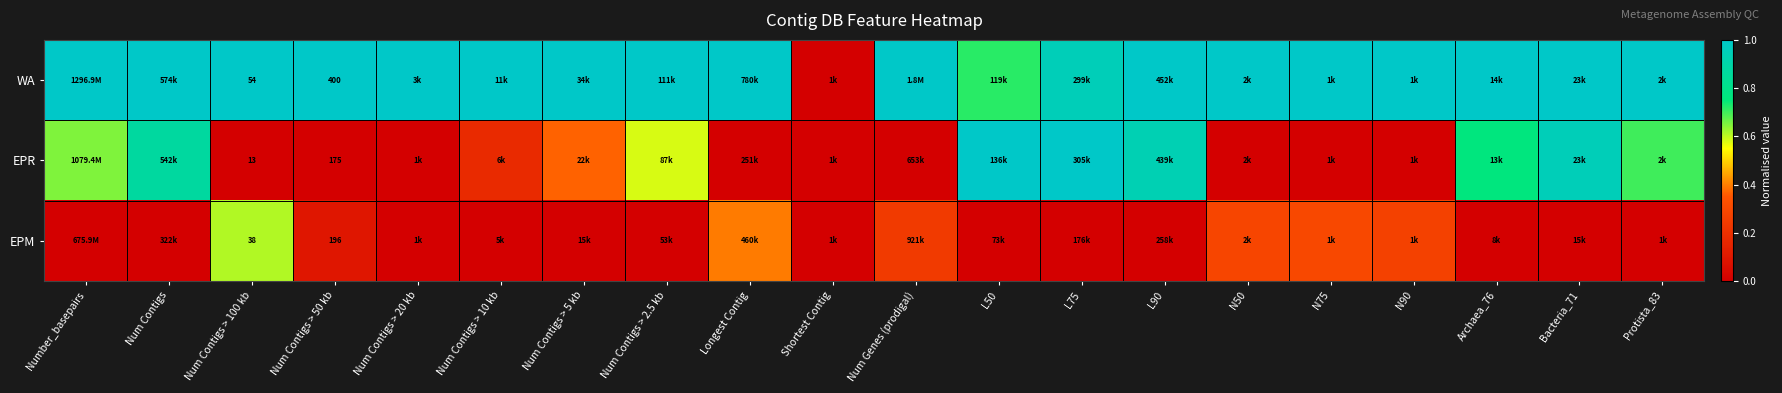

Rank the series by their maximum value, from highest to lowest.

WA, EPR, EPM